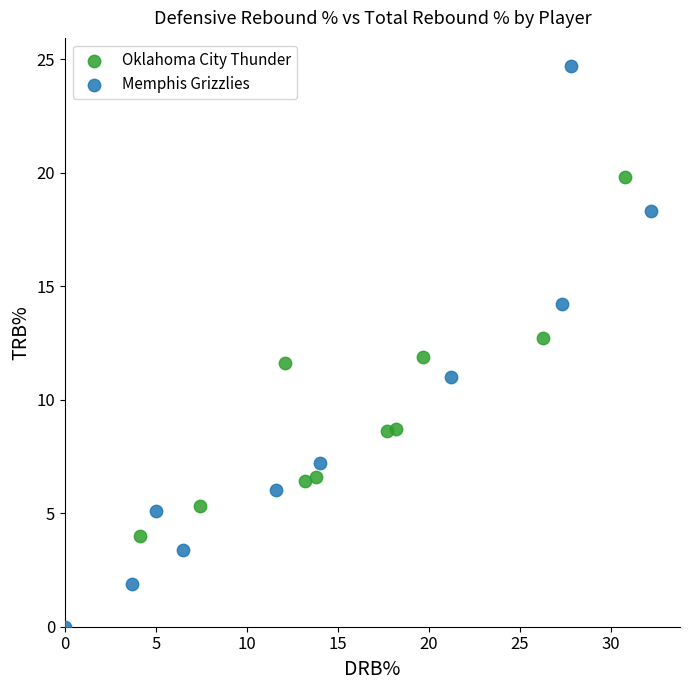

Which series contains the highest Y value?

Memphis Grizzlies